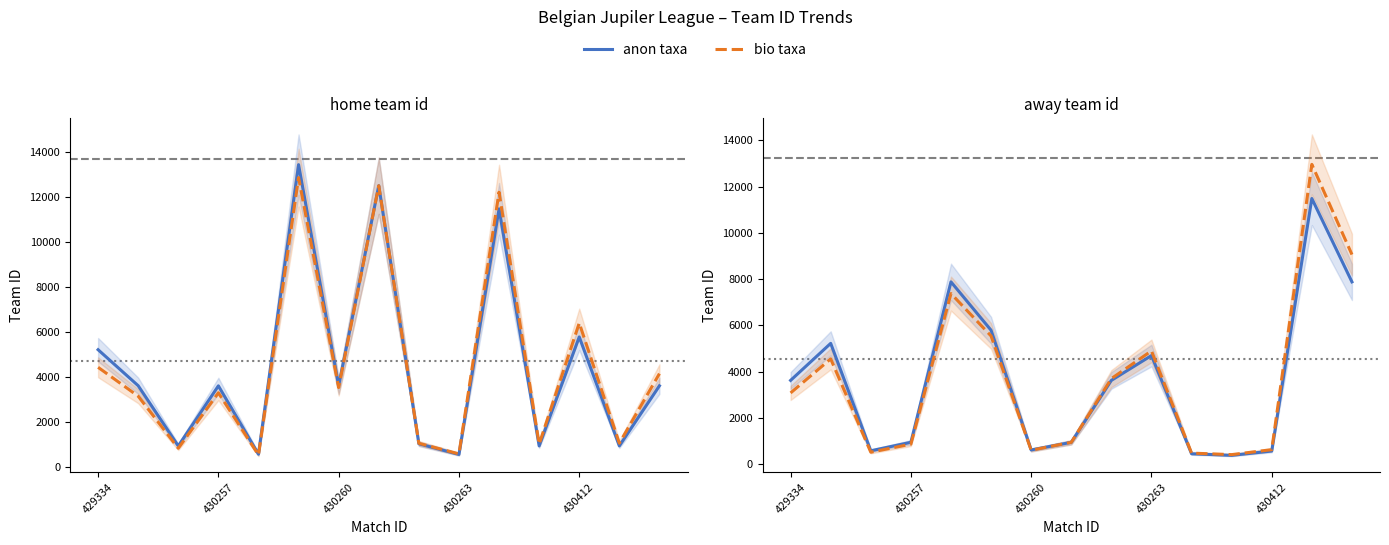

What are all the series names shown in the legend?

anon taxa, bio taxa